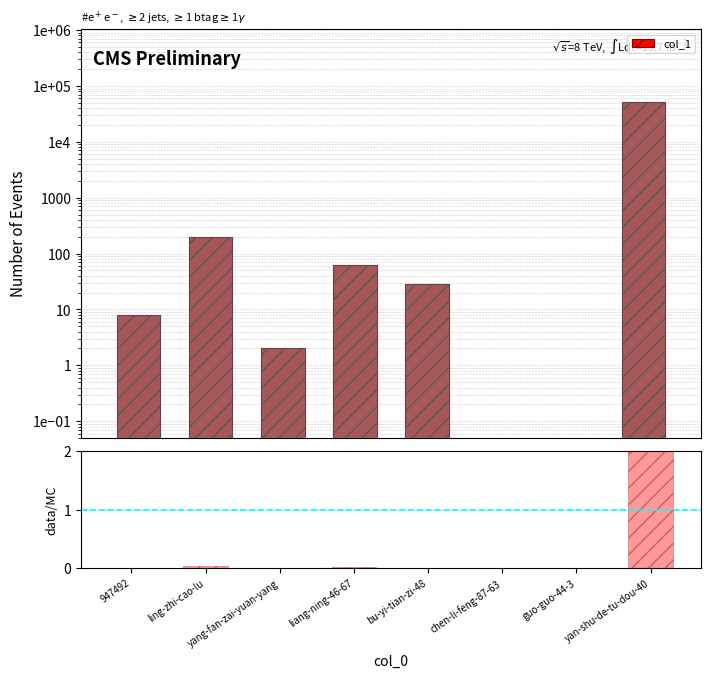

Where is data/MC nearest to the value 3?

ling-zhi-cao-lu